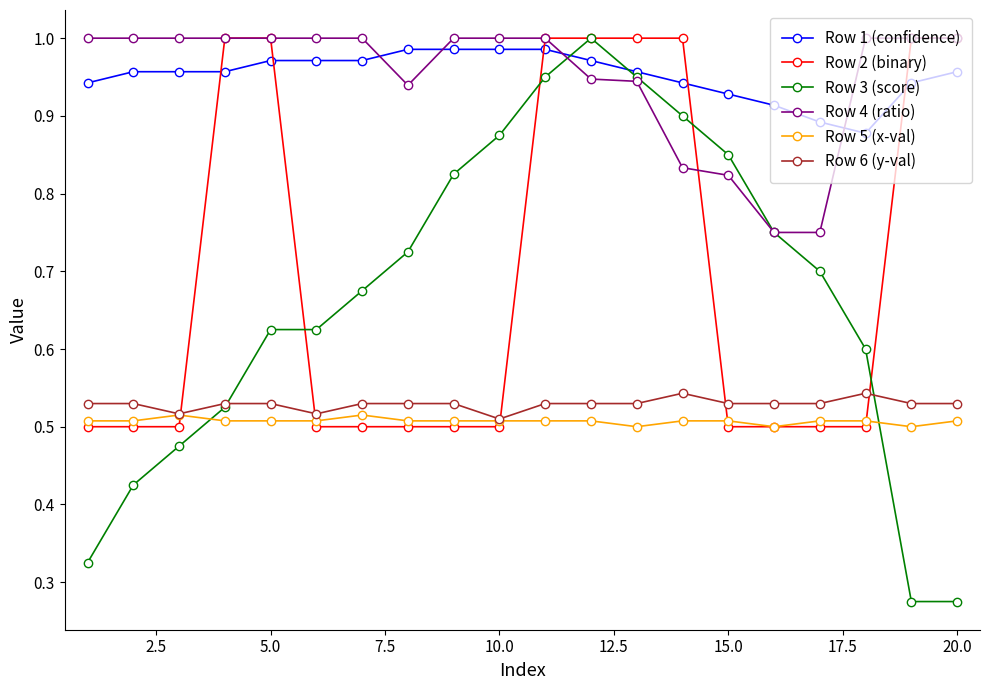

Which series has the largest range (max minus min)?

Row 3 (score)